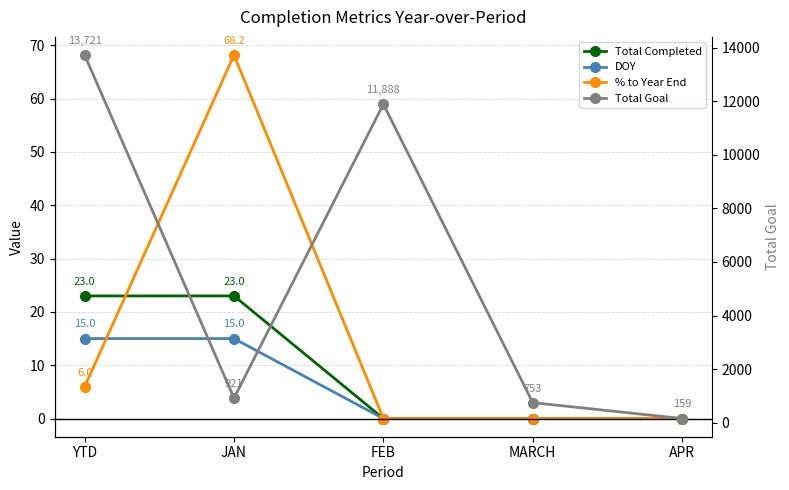

What are all the series names shown in the legend?

Total Completed, DOY, % to Year End, Total Goal